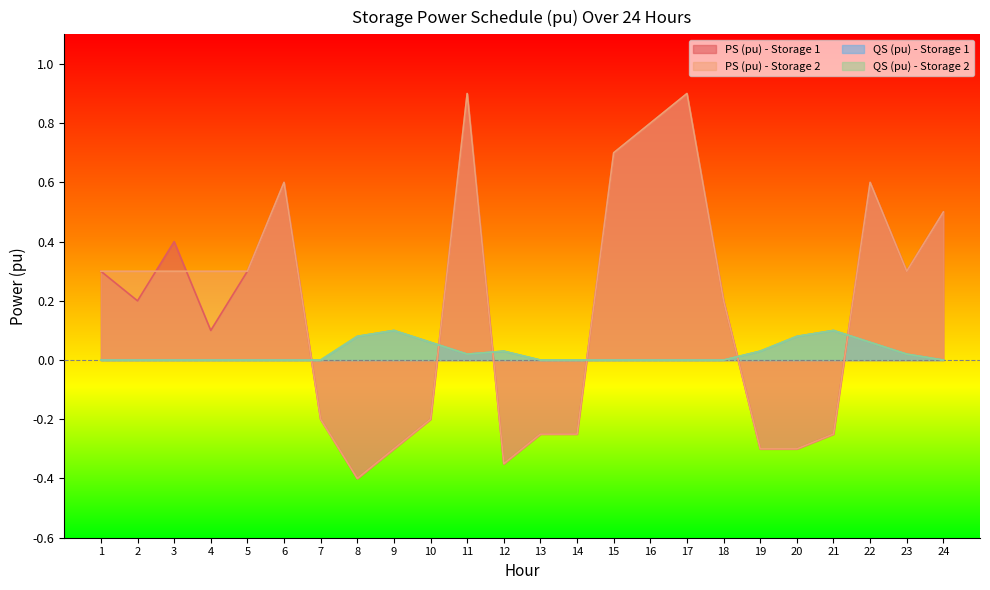

What are all the series names shown in the legend?

PS (pu) - Storage 1, PS (pu) - Storage 2, QS (pu) - Storage 1, QS (pu) - Storage 2